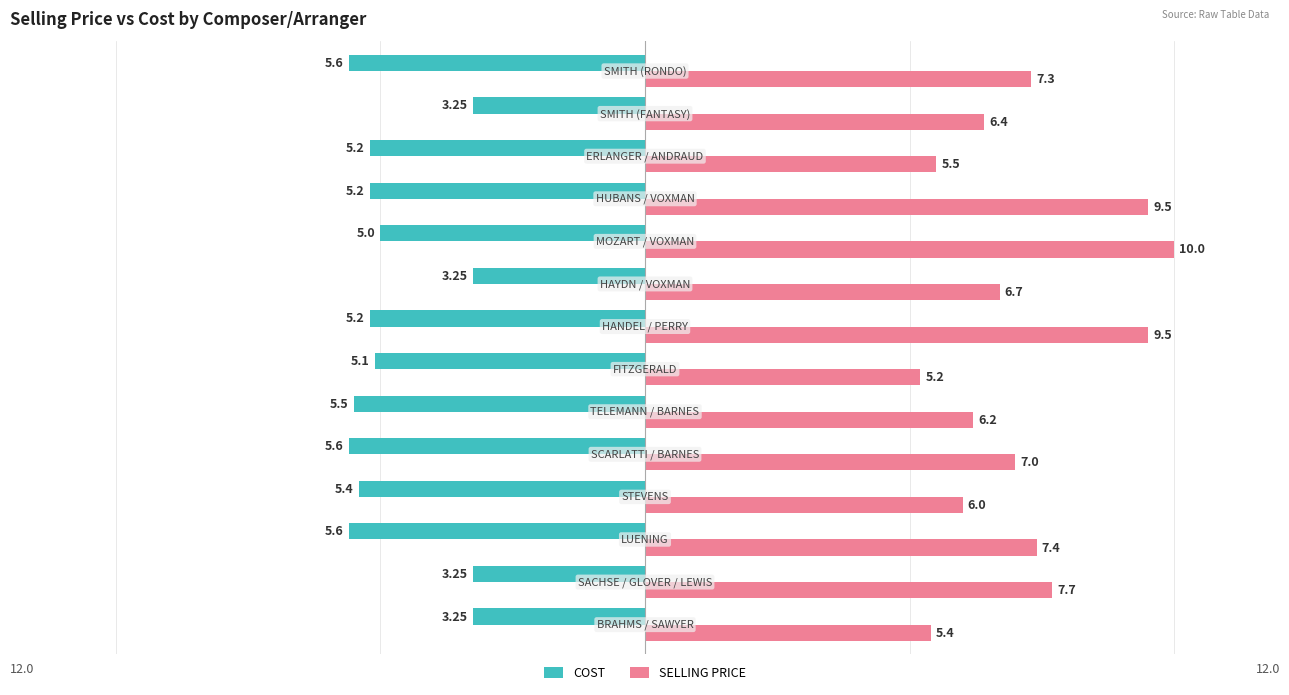

What is the sum of all COST values?

-66.4